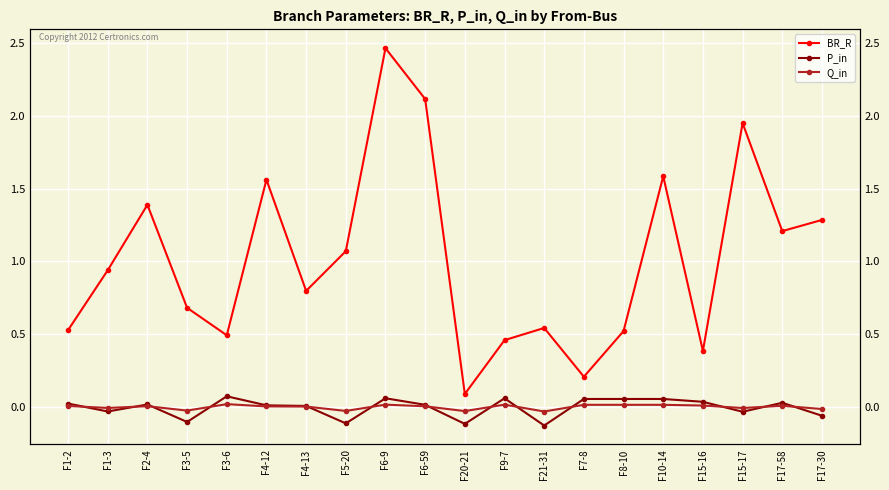

True or false: P_in and BR_R intersect in this chart.

False